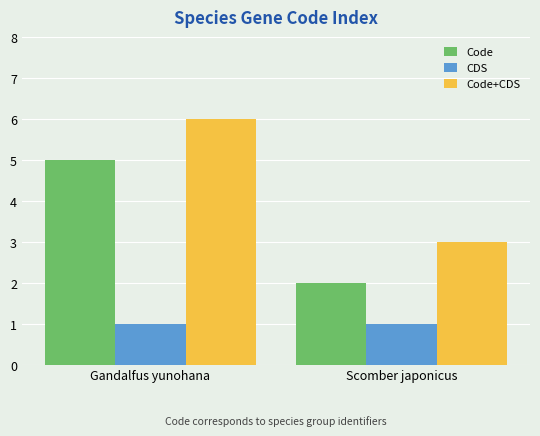

Is it true that Code+CDS equals 1 at Gandalfus yunohana?

False